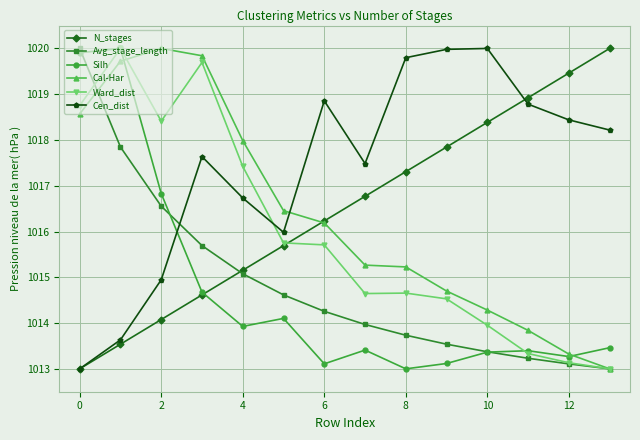

What is the average value of the Cal-Har series?

1016.3